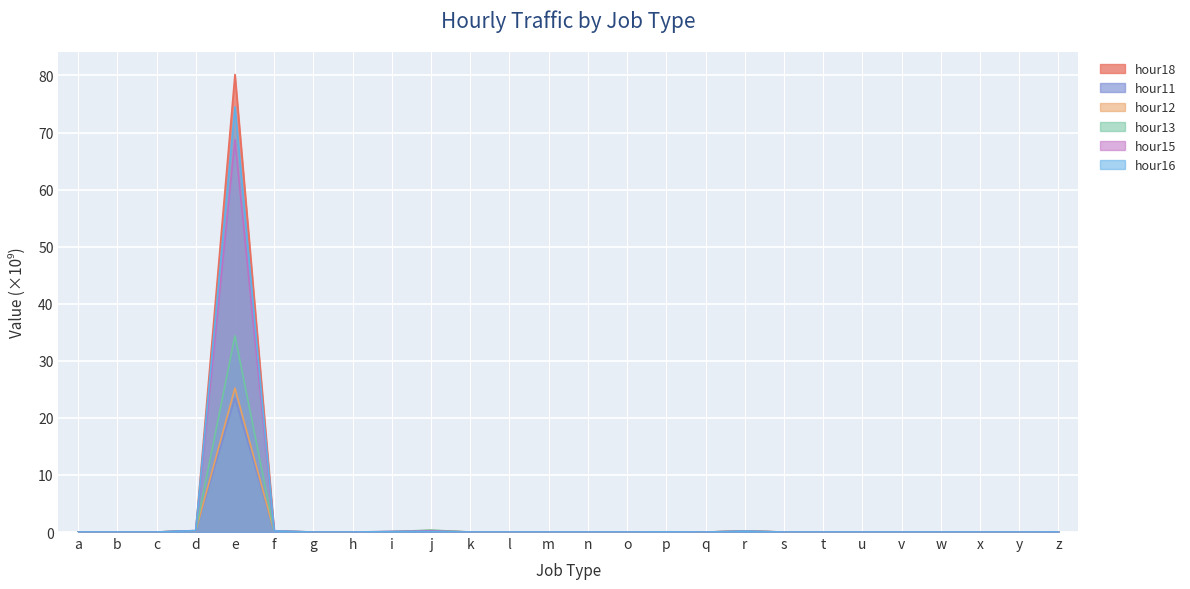

At which category is the sum across all series the highest?

e